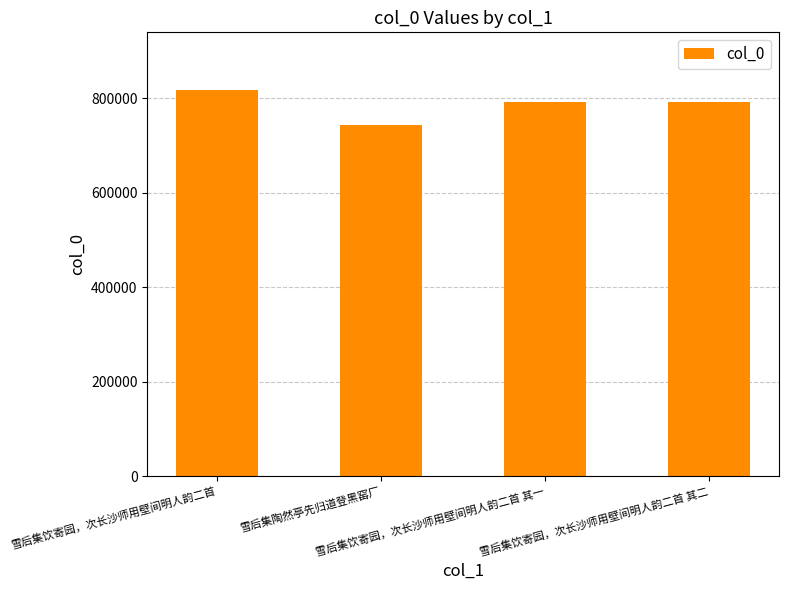

Which has a higher value, 雪后集陶然亭先归道登黑窑厂 or 雪后集饮寄园，次长沙师用壁间明人韵二首 其二?

雪后集饮寄园，次长沙师用壁间明人韵二首 其二